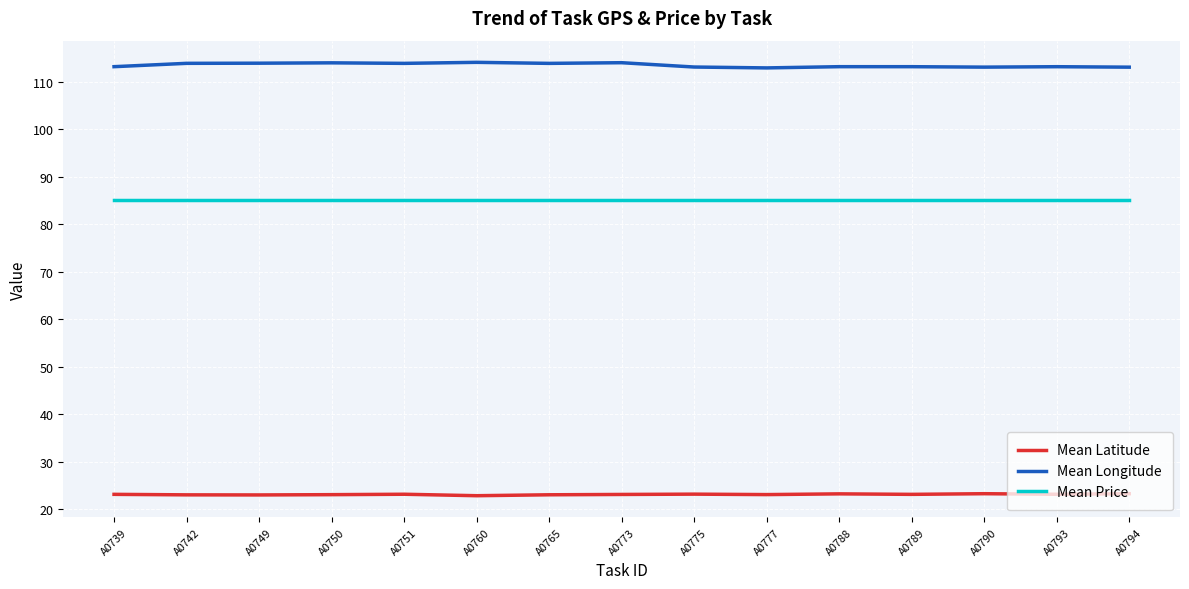

True or false: Mean Longitude has more than 0 points higher than both neighbors.

True